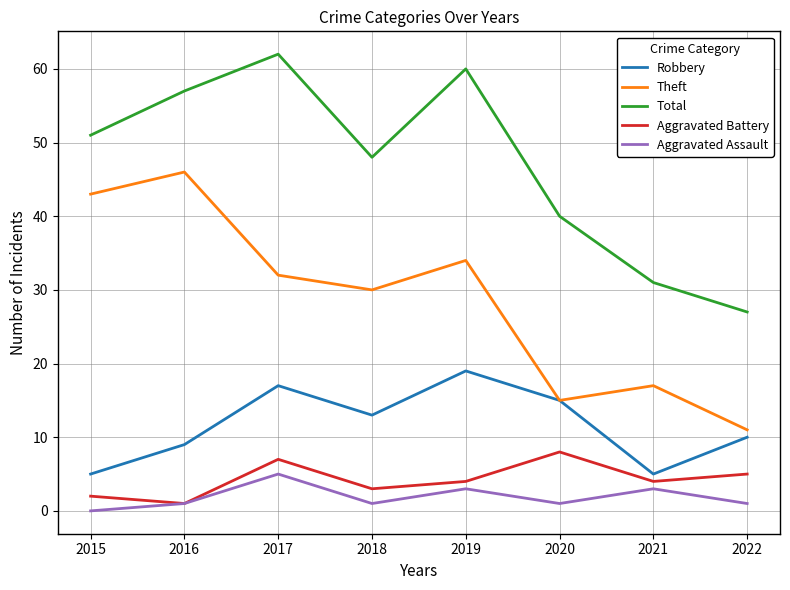

True or false: Aggravated Assault and Theft intersect in this chart.

False